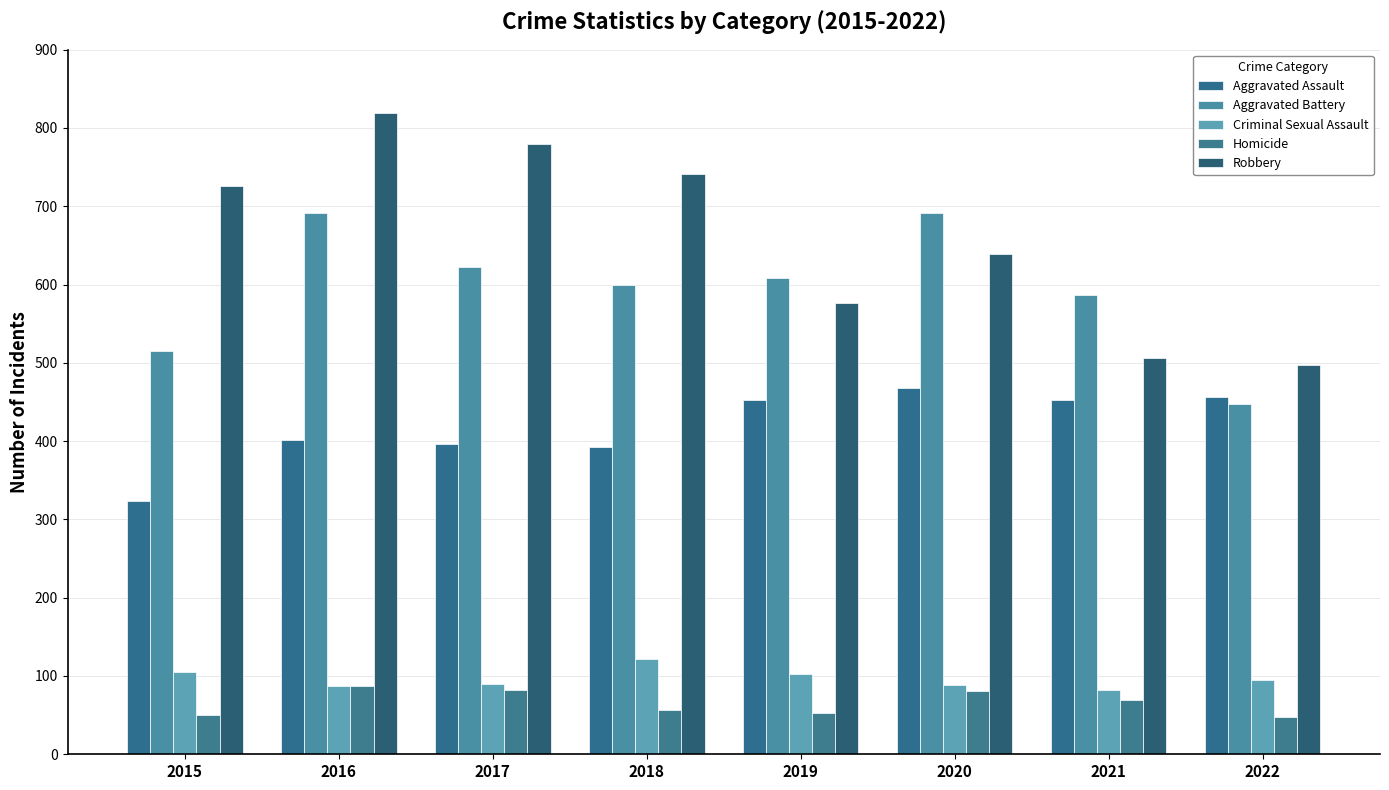

What is the highest value of the Aggravated Battery series?

691